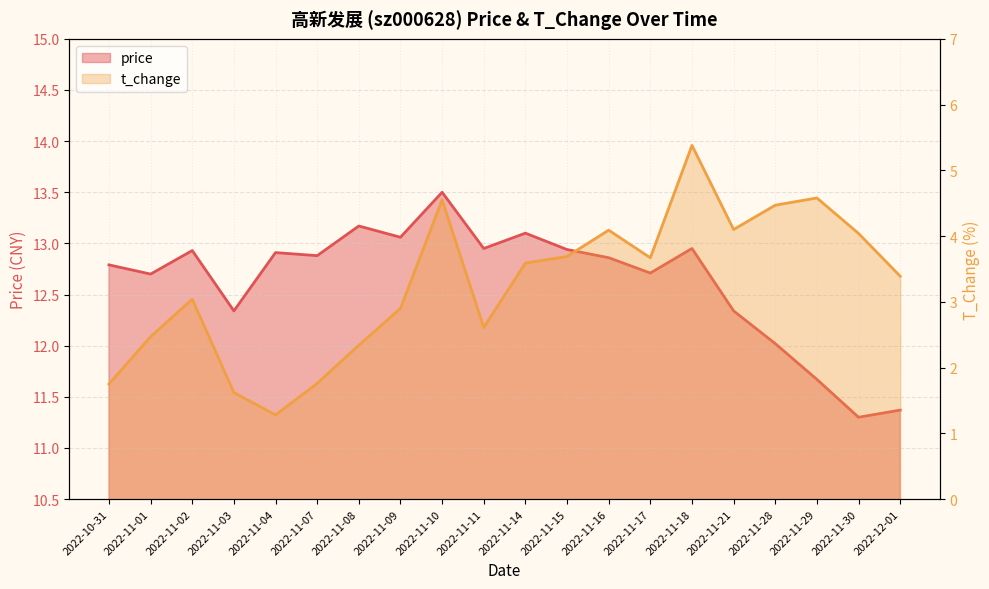

At which category is the sum across all series the highest?

2022-11-18